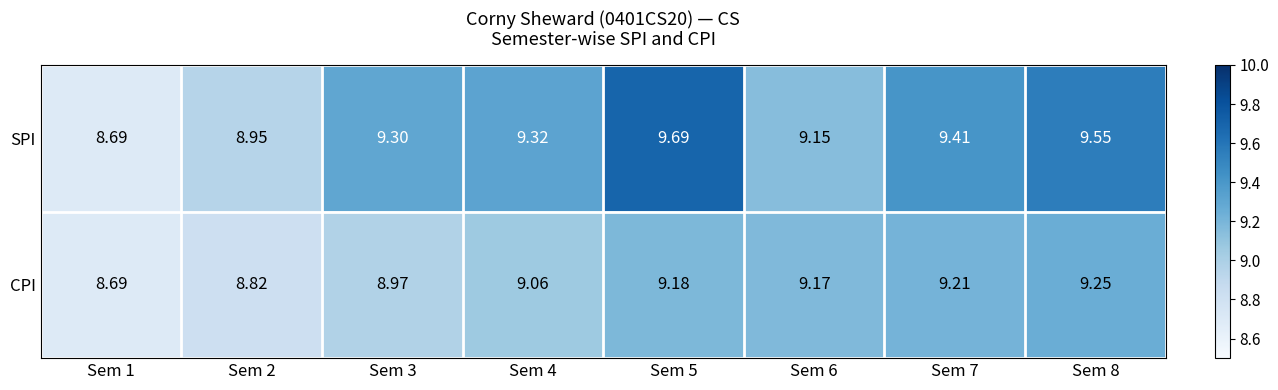

List the series in order of their peak value, highest first.

SPI, CPI